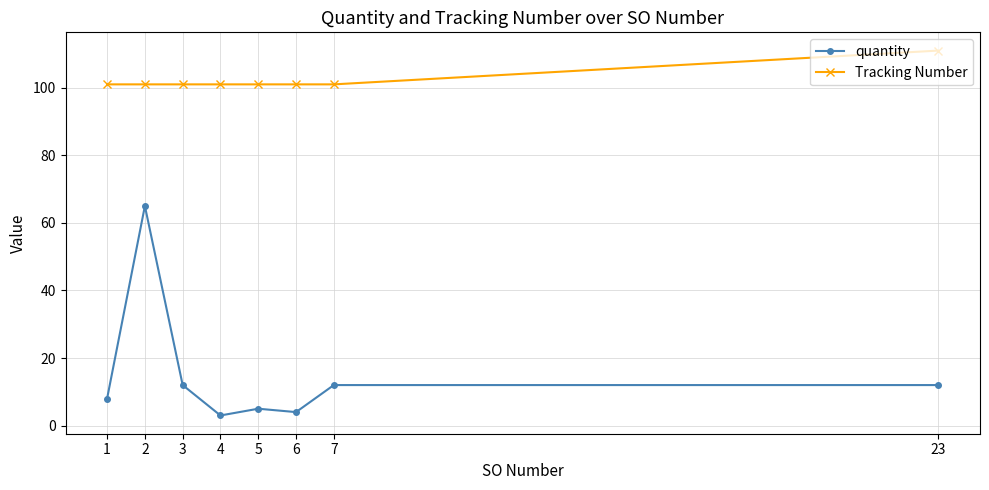

What is the maximum value shown in the chart?

111